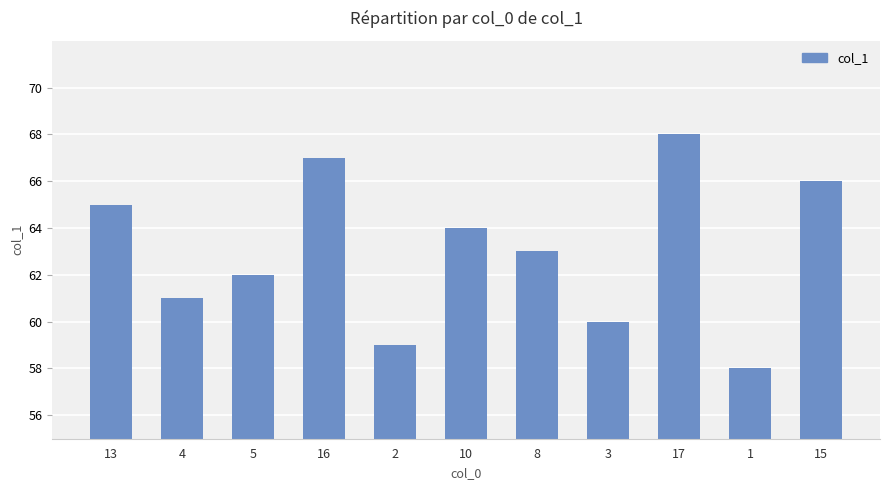

List the labels in order of value, smallest first.

1, 2, 3, 4, 5, 8, 10, 13, 15, 16, 17